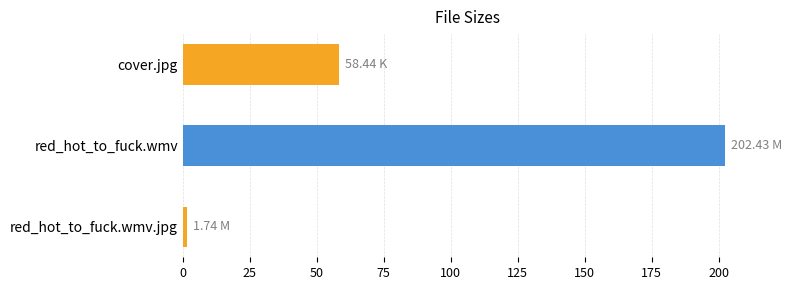

What is the label of the 2nd bar from the top?

red_hot_to_fuck.wmv